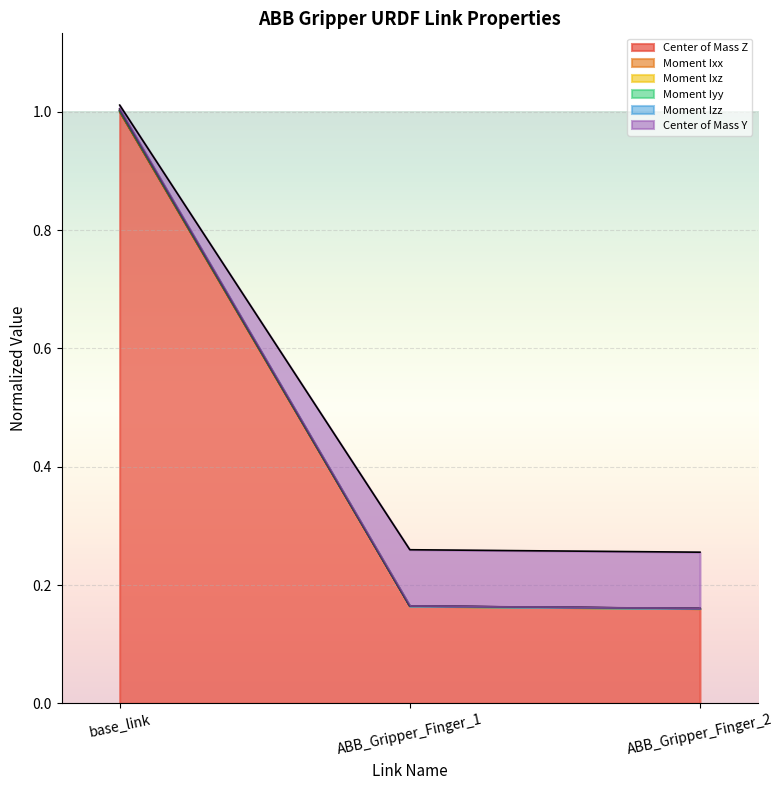

Rank the series at ABB_Gripper_Finger_1 from highest to lowest value.

Center of Mass Y, Moment Ixx, Moment Ixz, Moment Iyy, Moment Izz, Center of Mass Z